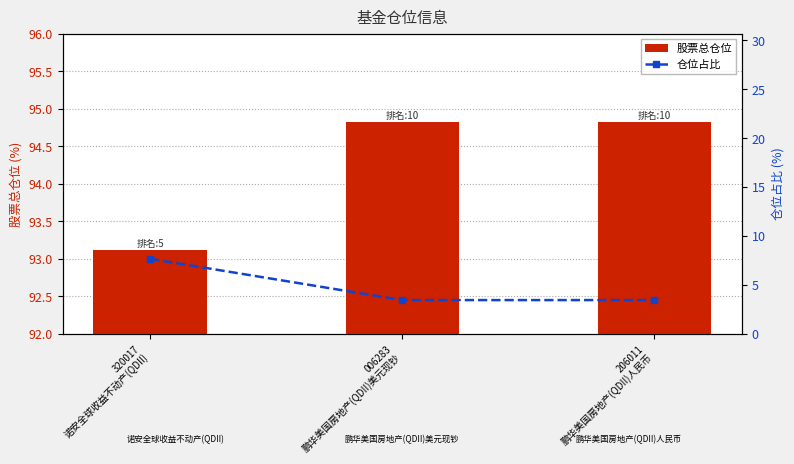

The value of 仓位占比 at 206011
鹏华美国房地产(QDII)人民币 is 2.3. True or false?

False